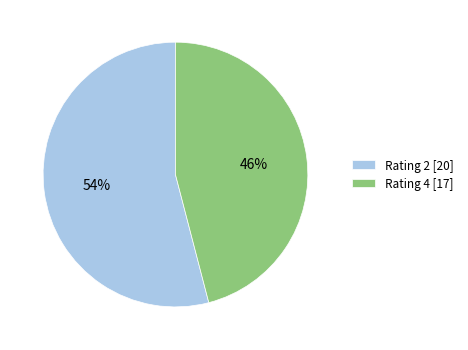

Approximately how many times larger is the value at Rating 2 [20] compared to Rating 4 [17]?

1.2